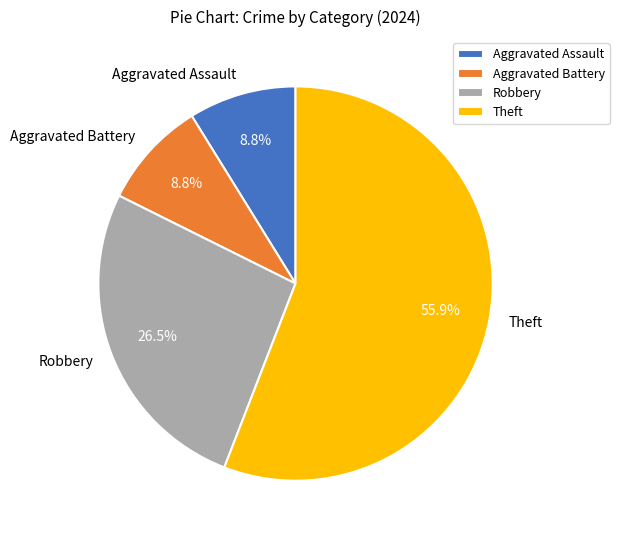

Which category has the biggest portion of the pie?

Theft